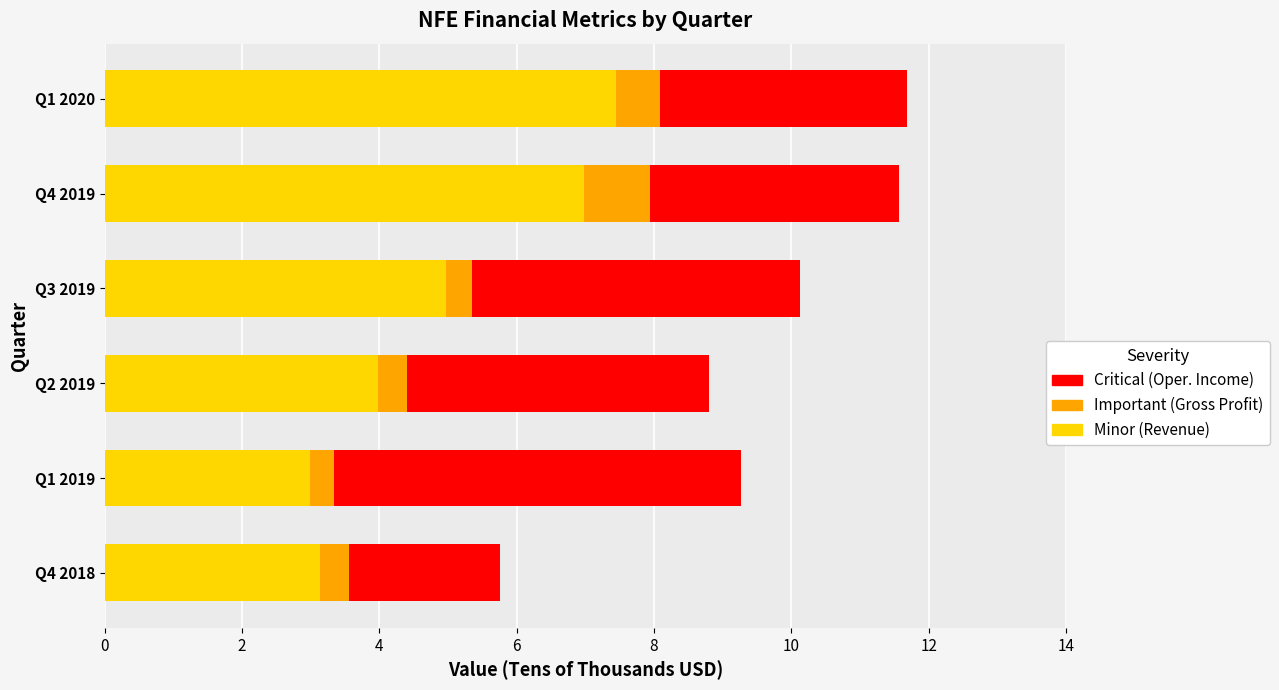

What is the total value across all series at Q4 2018?

5.8